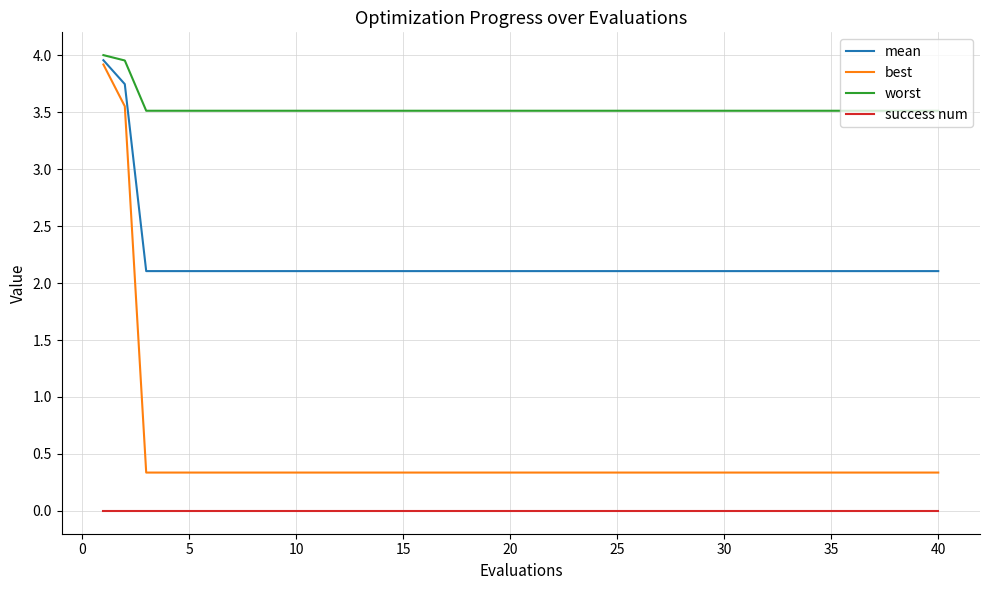

What is the lowest value of the worst series?

3.5